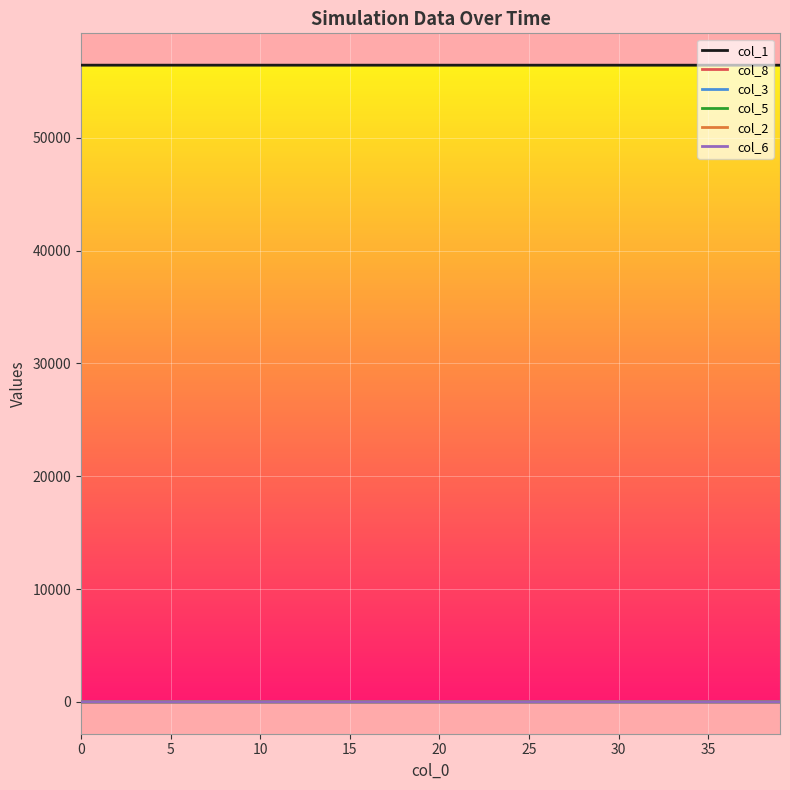

What is the maximum value shown in the chart?

56428.0